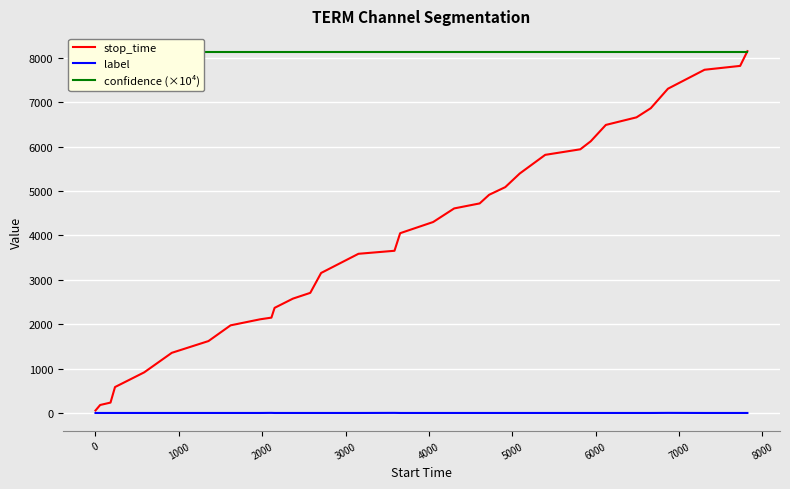

What is the maximum value for stop_time?

8150